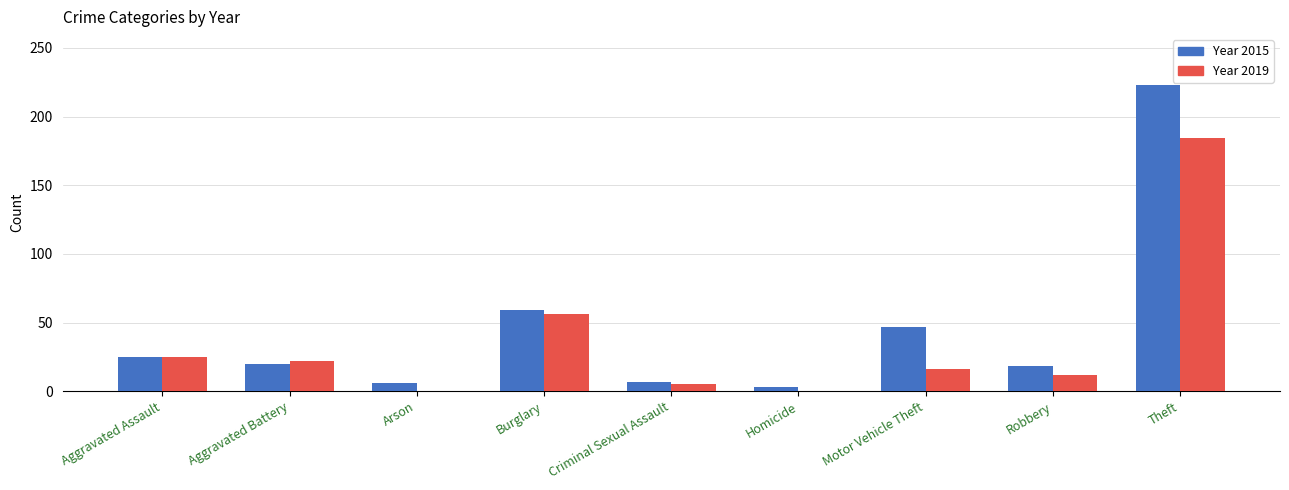

At which category is the sum across all series the highest?

Theft